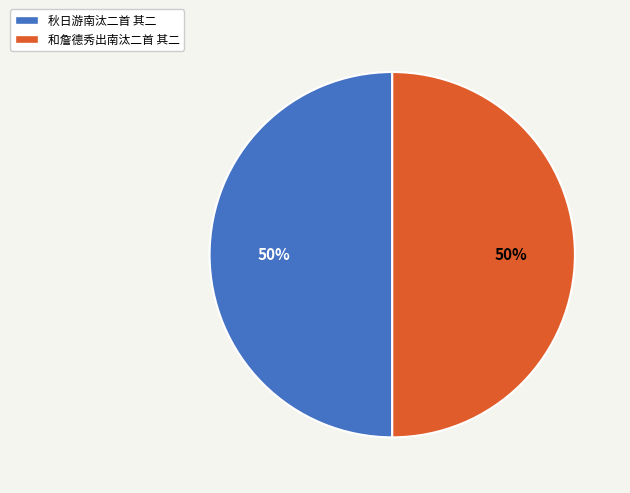

Approximately how many times larger is the value at 秋日游南汰二首 其二 compared to 和詹德秀出南汰二首 其二?

1.0